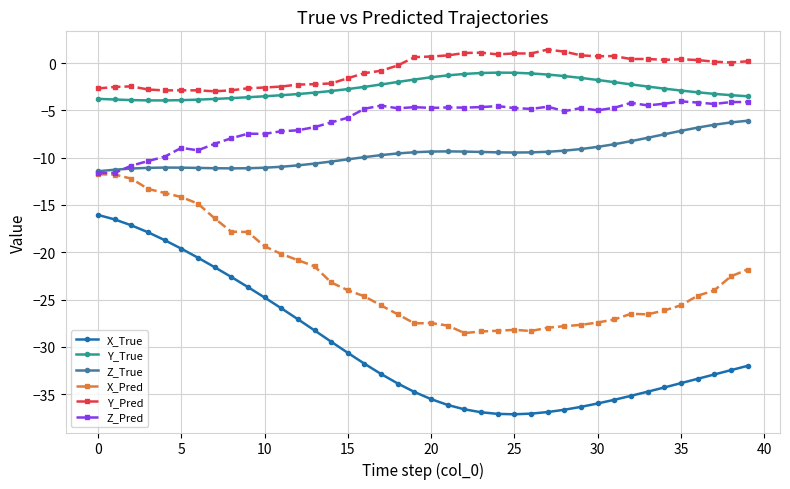

Rank the series by their maximum value, from highest to lowest.

Y_Pred, Y_True, Z_Pred, Z_True, X_Pred, X_True